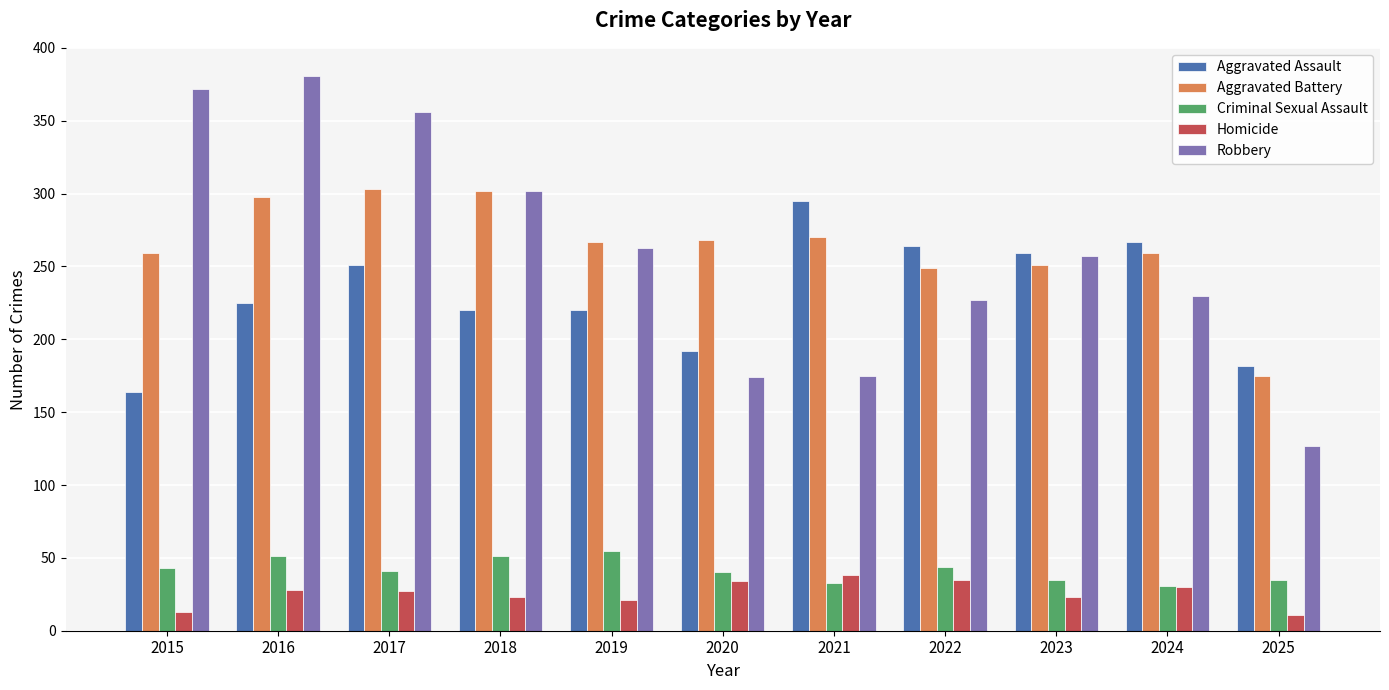

What is the difference between the second highest and second lowest values in the Criminal Sexual Assault series?

18